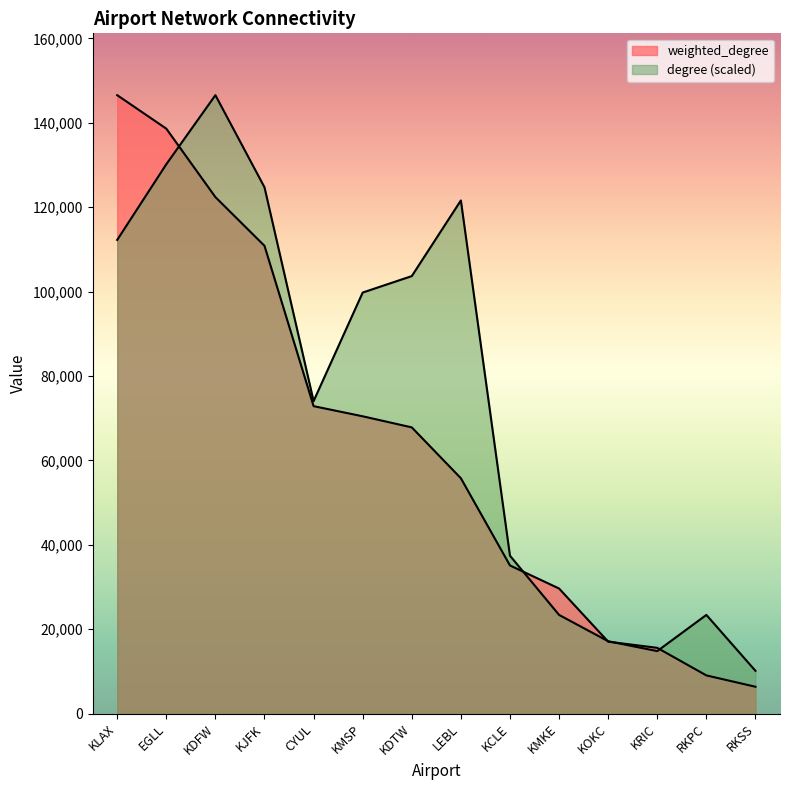

What is the lowest value of the degree series?

10134.7